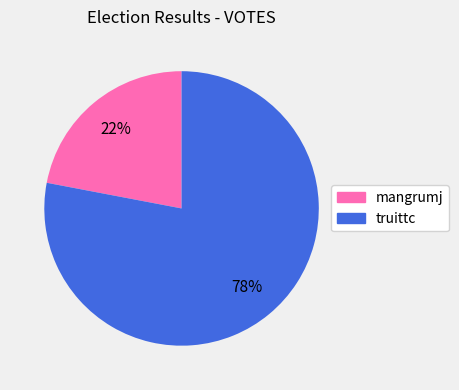

How many segments does this pie chart have?

2